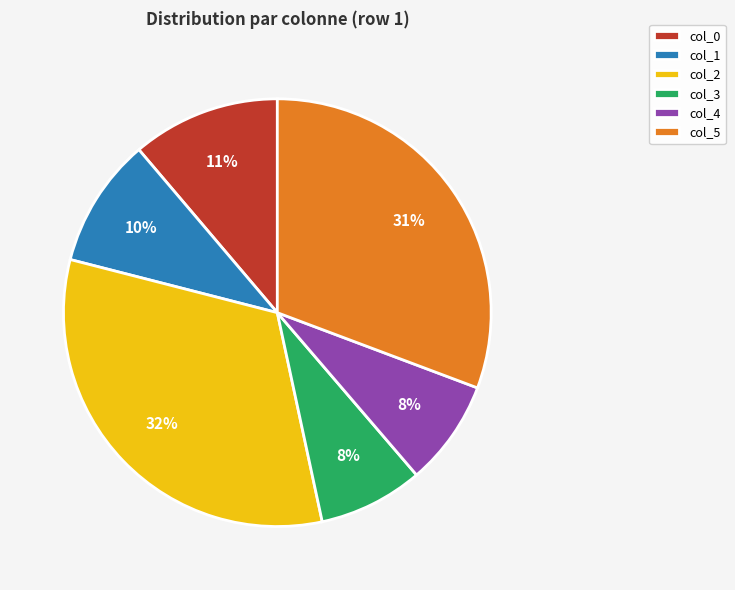

Between col_5 and col_3, which is larger?

col_5